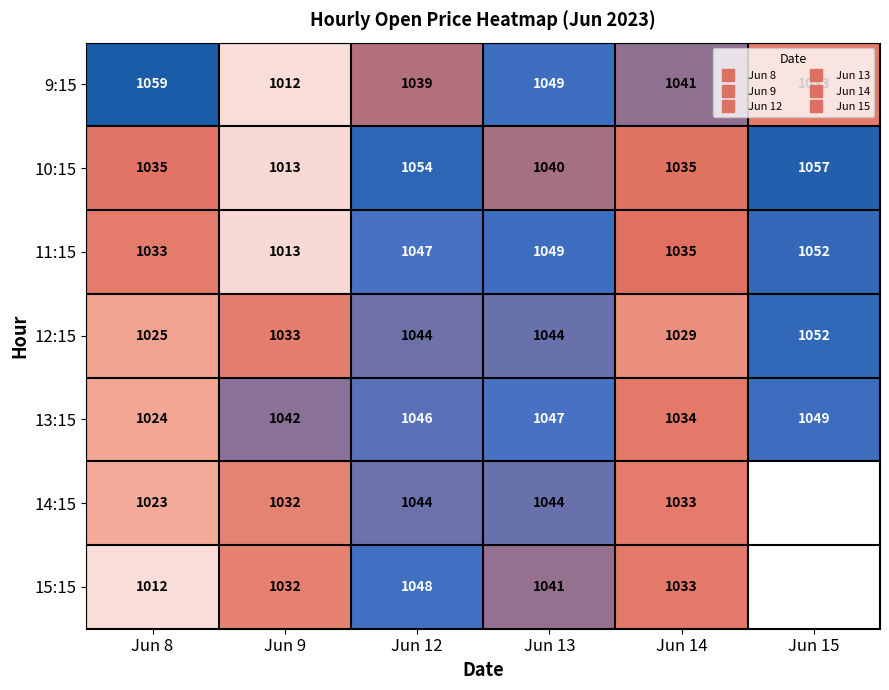

Is the value of 14:15 at Jun 8 greater than the value of 11:15 at Jun 8?

No